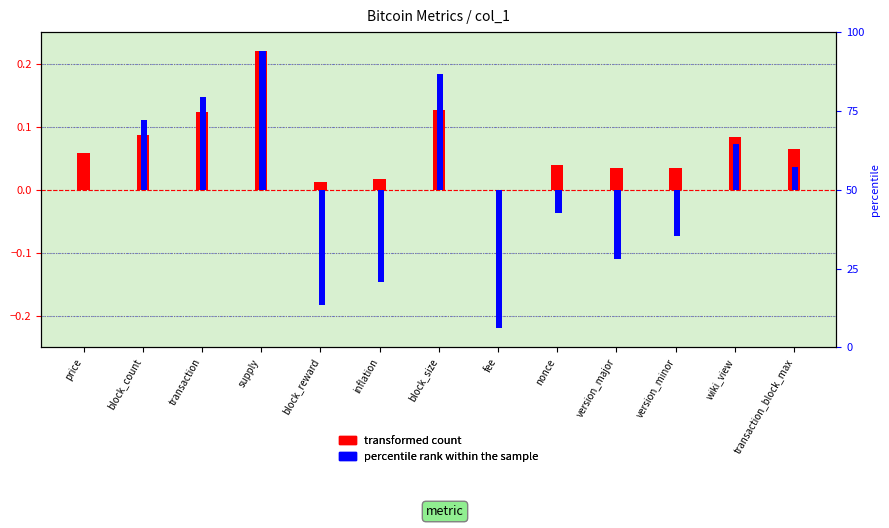

True or false: transformed count has a value of 0.1 at block_count.

False